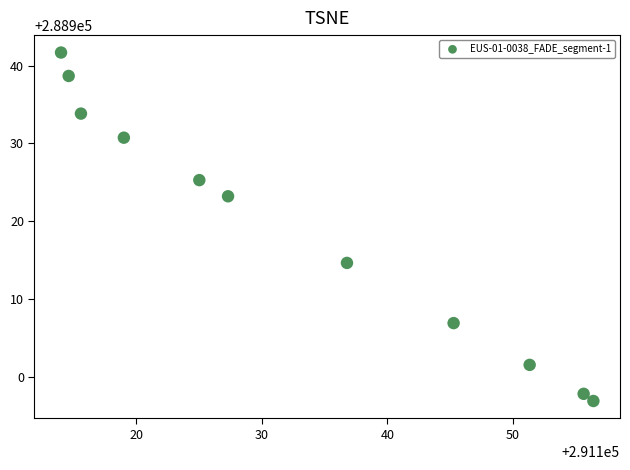

What is the average Y value?

288919.2